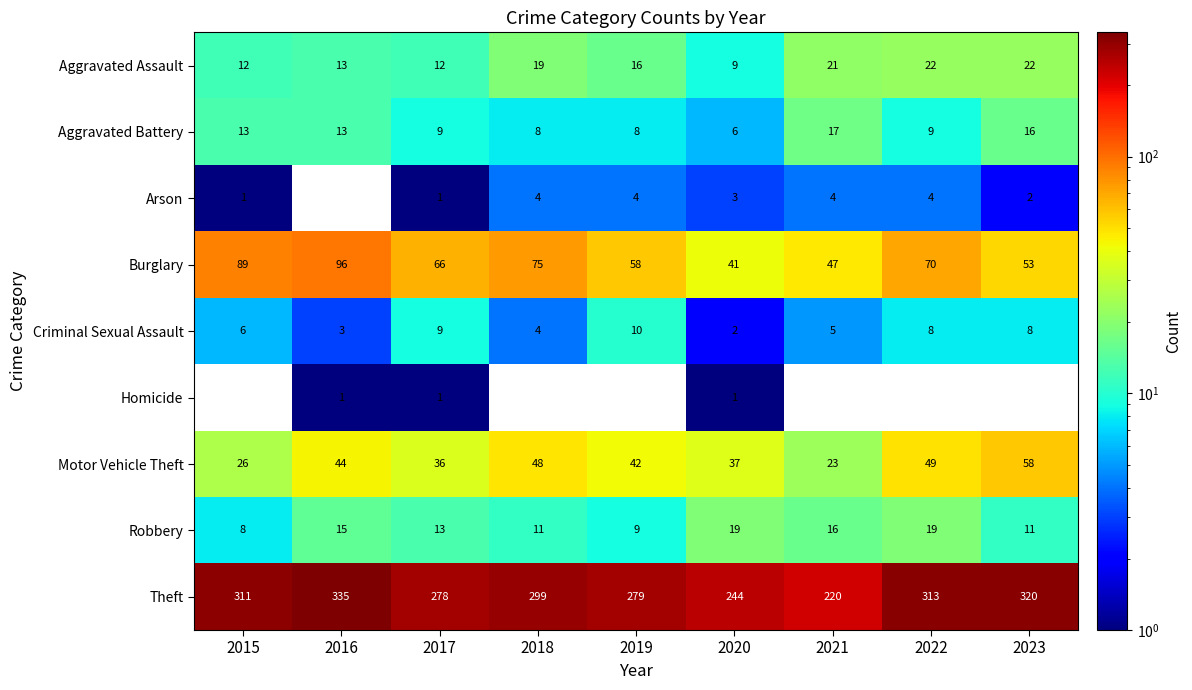

At which label does Criminal Sexual Assault reach its peak?

2019